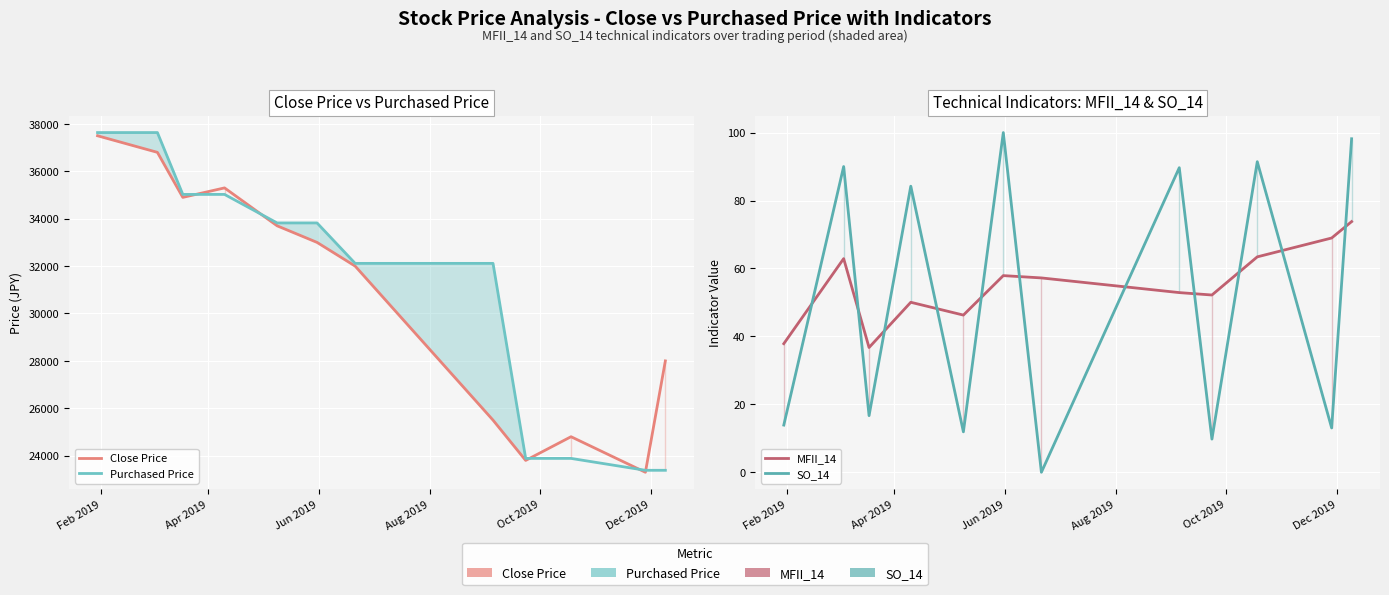

Which series has the largest range (max minus min)?

Purchased Price